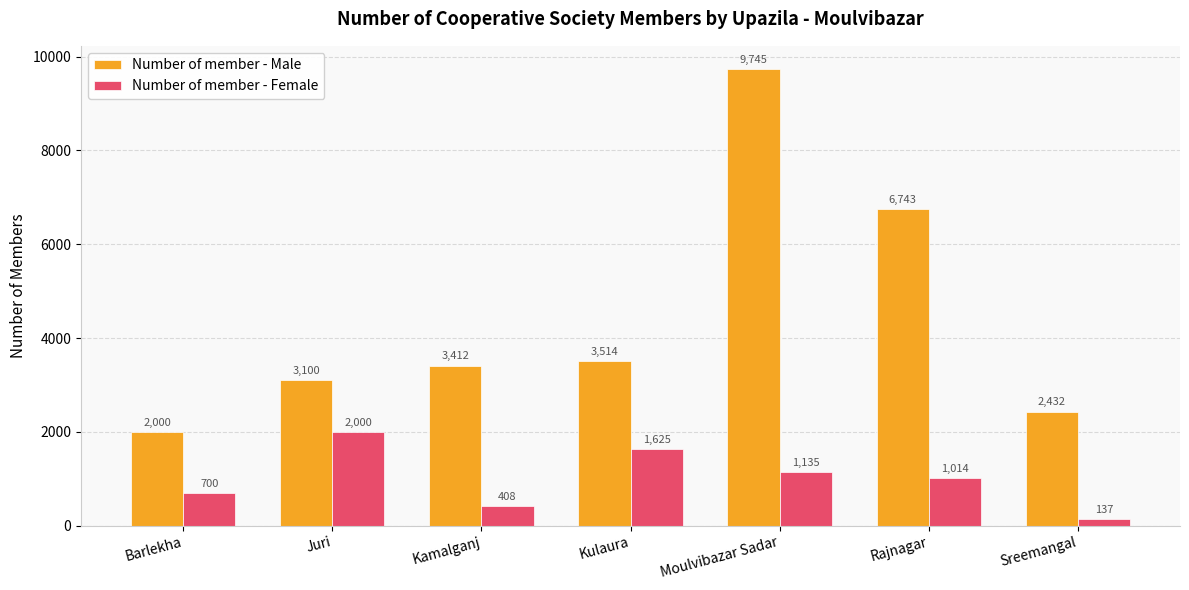

Count the number of data series in this chart.

2